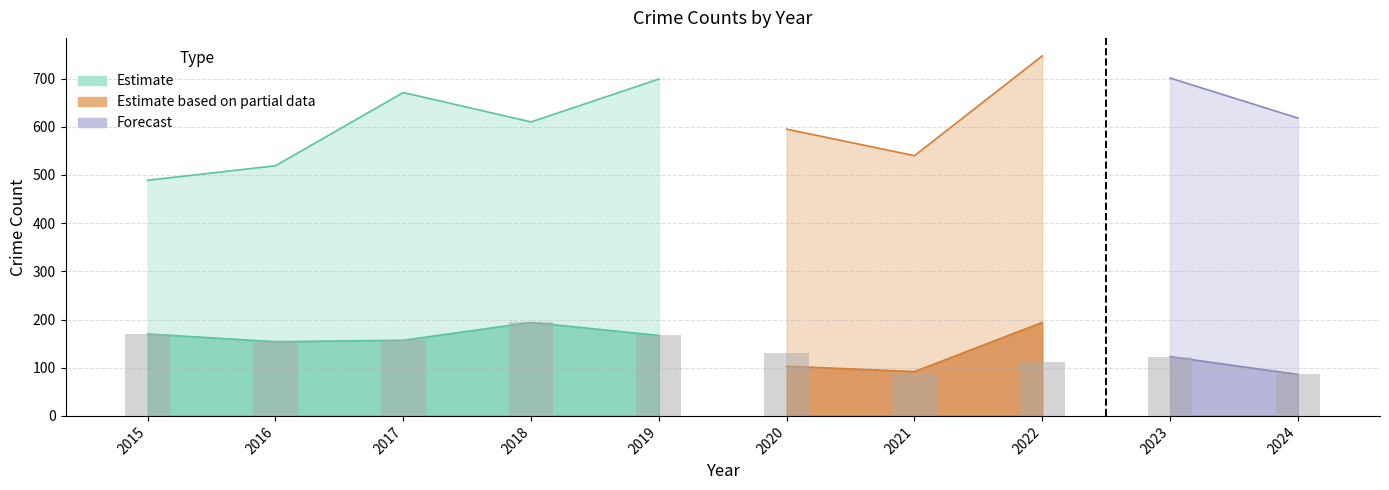

Which has a higher value, 2016 or 2020?

2020